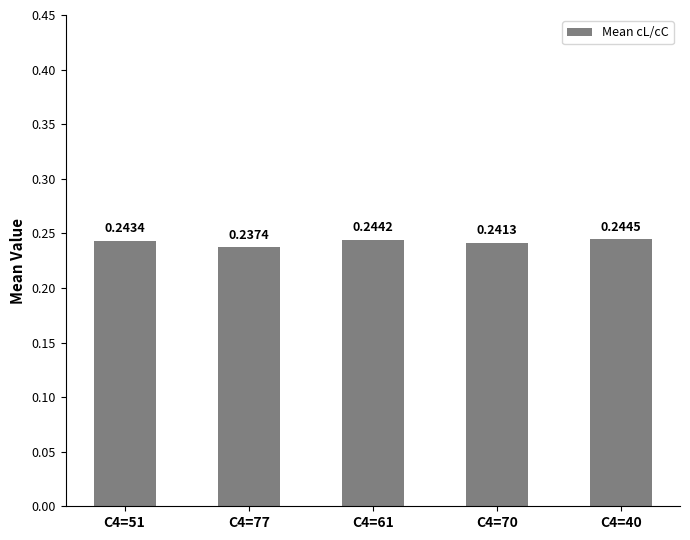

Which has a higher value, C4=51 or C4=70?

C4=51